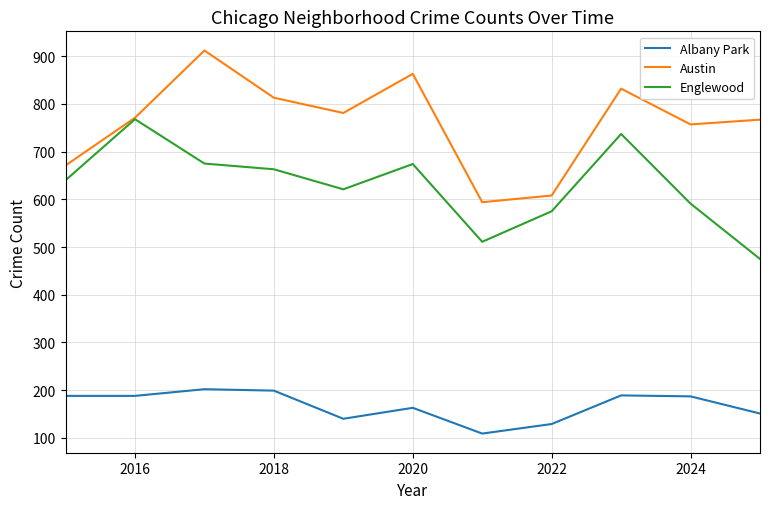

What is the highest value of the Albany Park series?

202